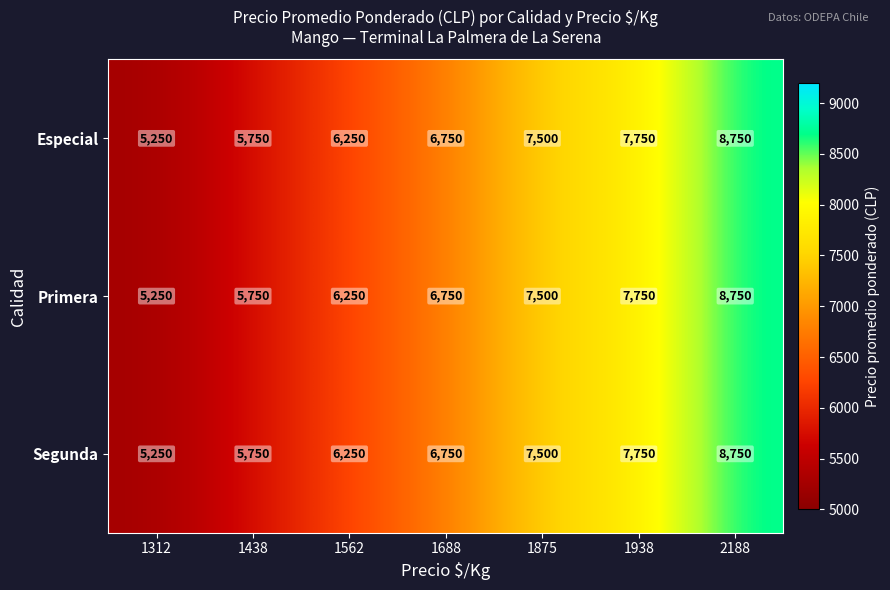

What is the difference between the Segunda values at 1562 and 1938?

1500